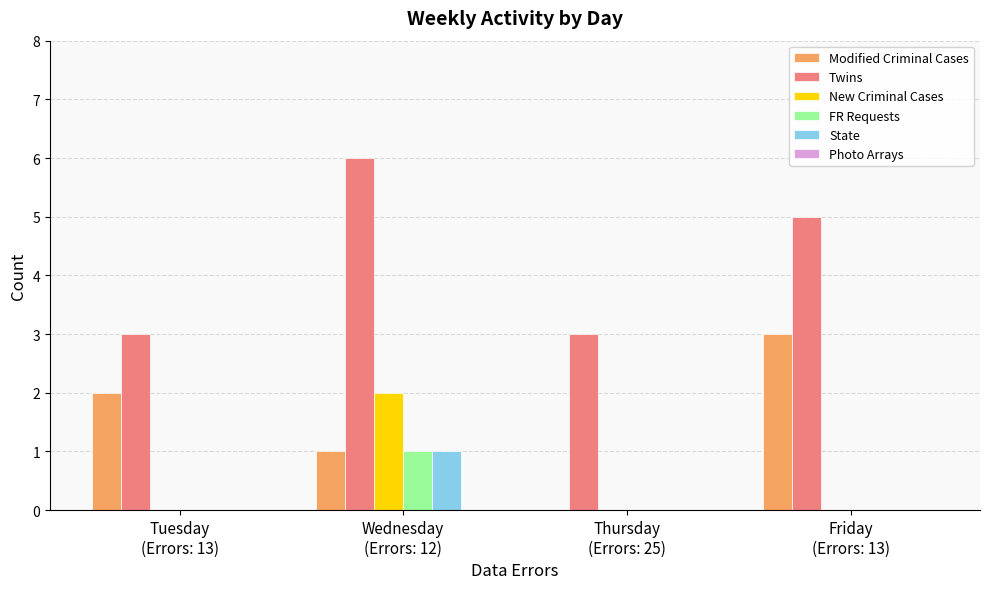

True or false: New Criminal Cases has a value of 2 at Wednesday
(Errors: 12).

True